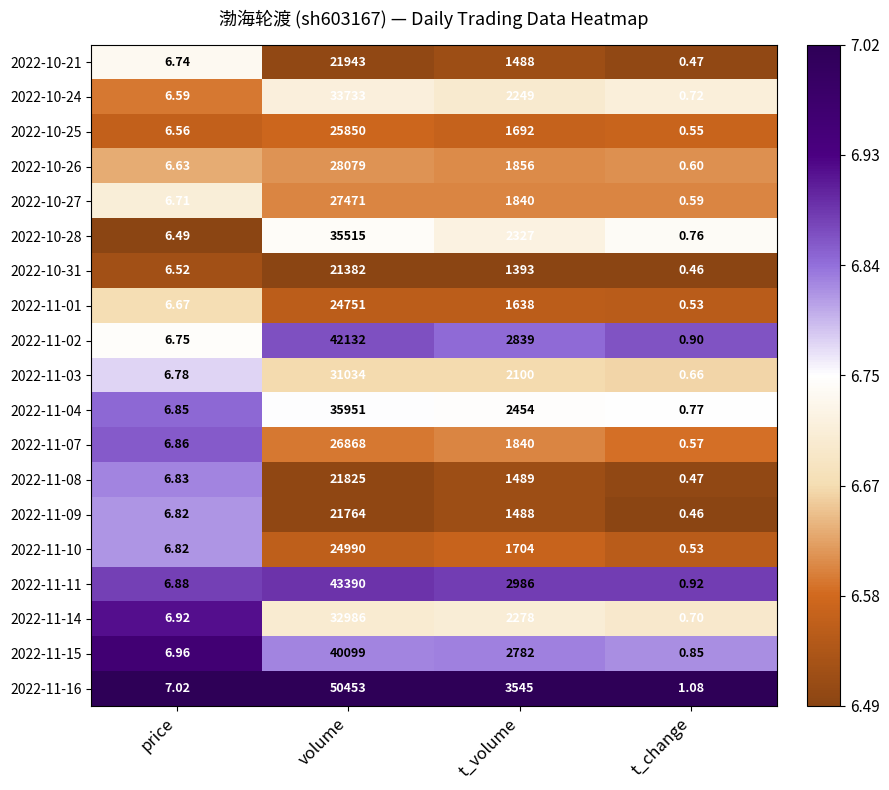

At which category is the sum across all series the highest?

volume